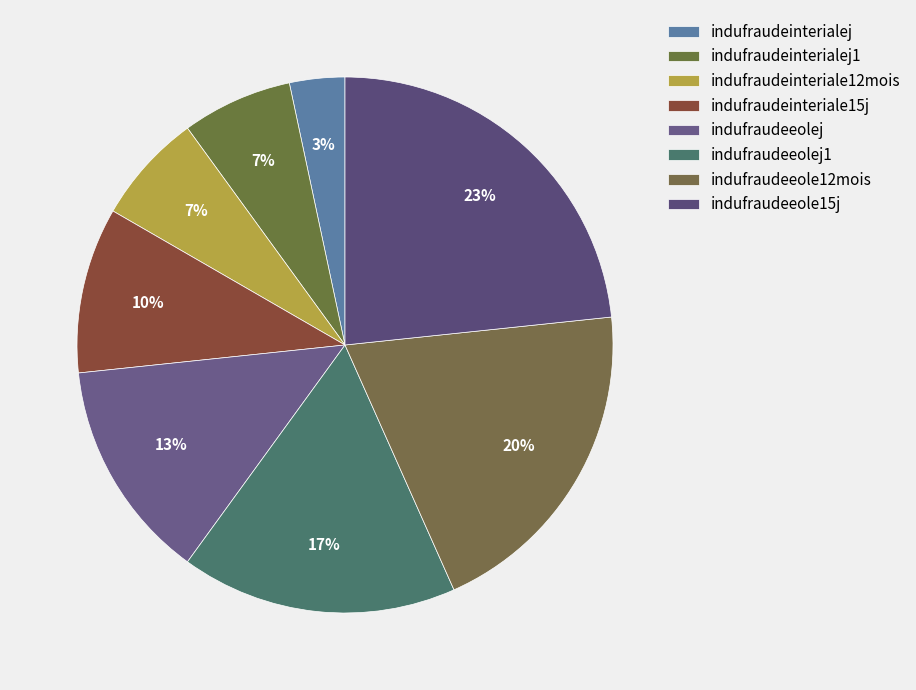

What percentage is the indufraudeeole15j slice, to the nearest percent?

23%